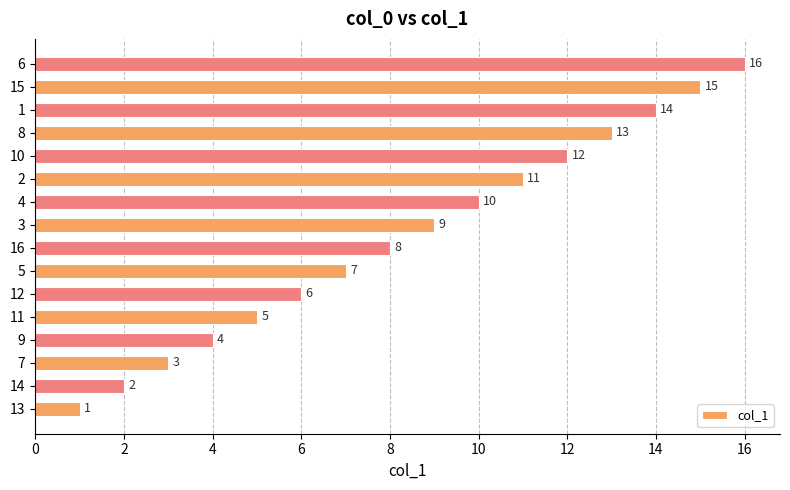

What is the sum of the values at 7 and 11?

8